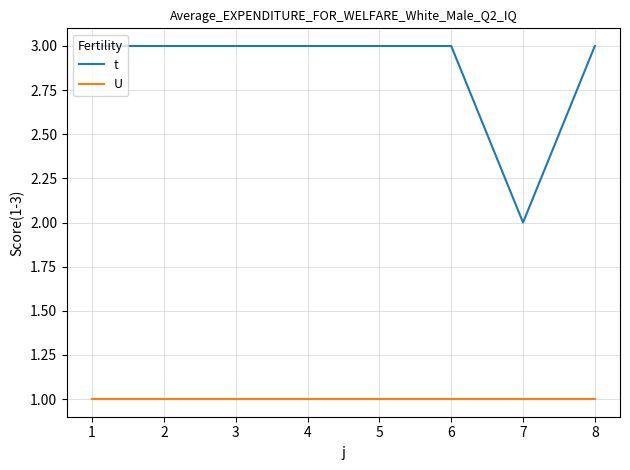

The value of t at 1 is 1. True or false?

False